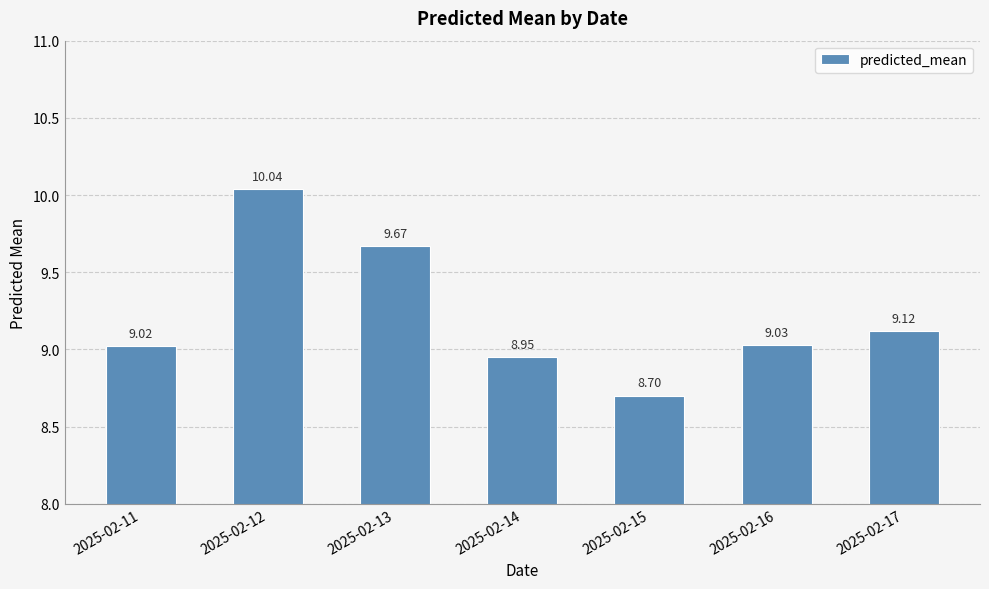

Count the number of values greater than 9.

5